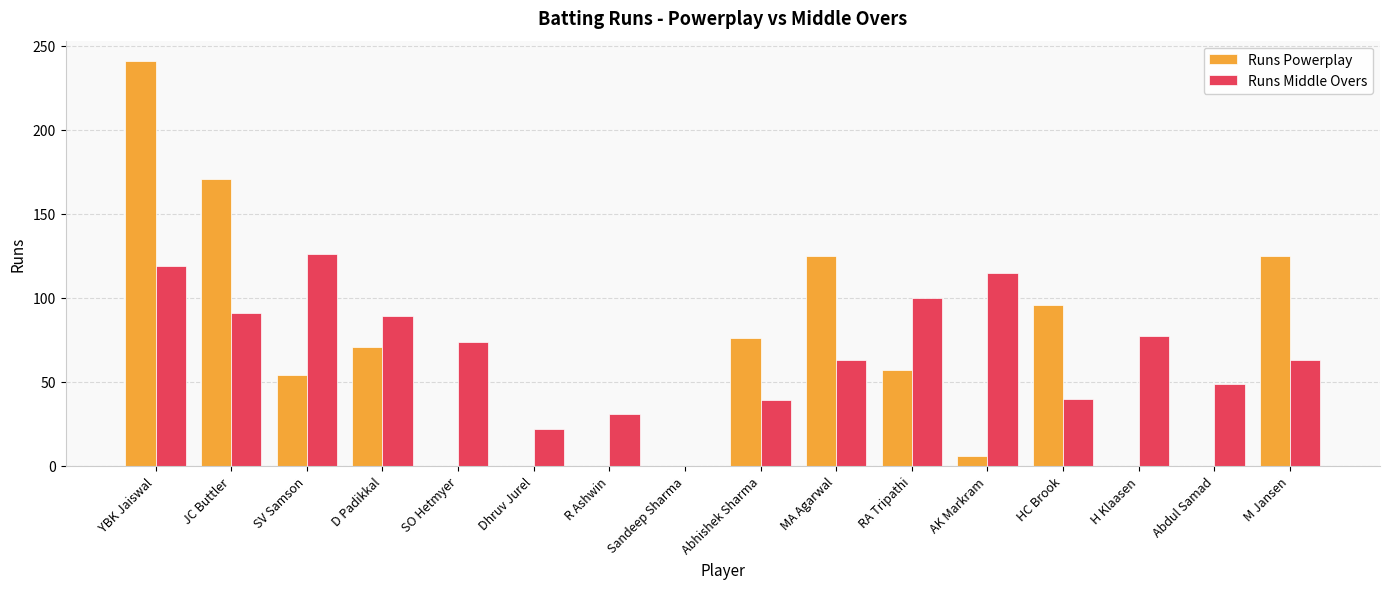

Which category has the highest value across all series?

YBK Jaiswal